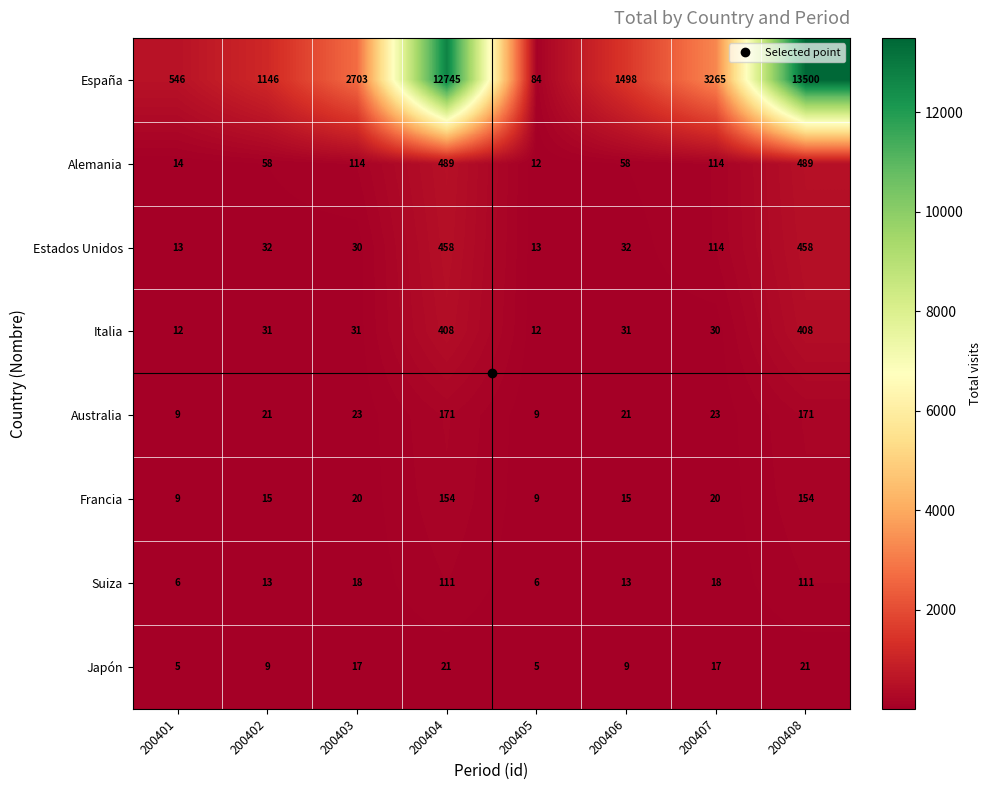

The Australia series shows 21 at 200406. True or false?

True